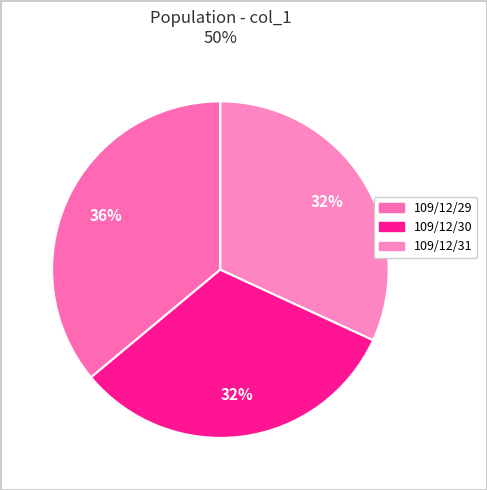

What percentage is the 109/12/31 slice, to the nearest percent?

32%